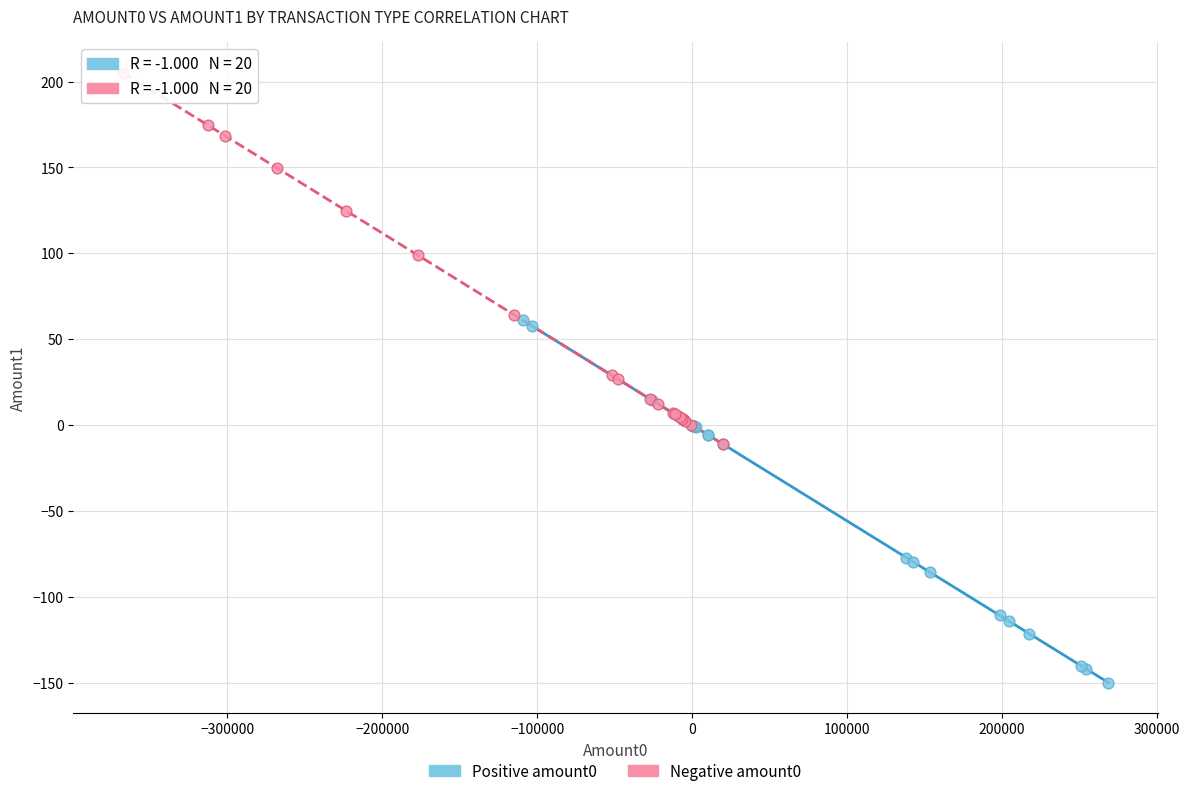

Which series contains the lowest Y value?

Positive amount0